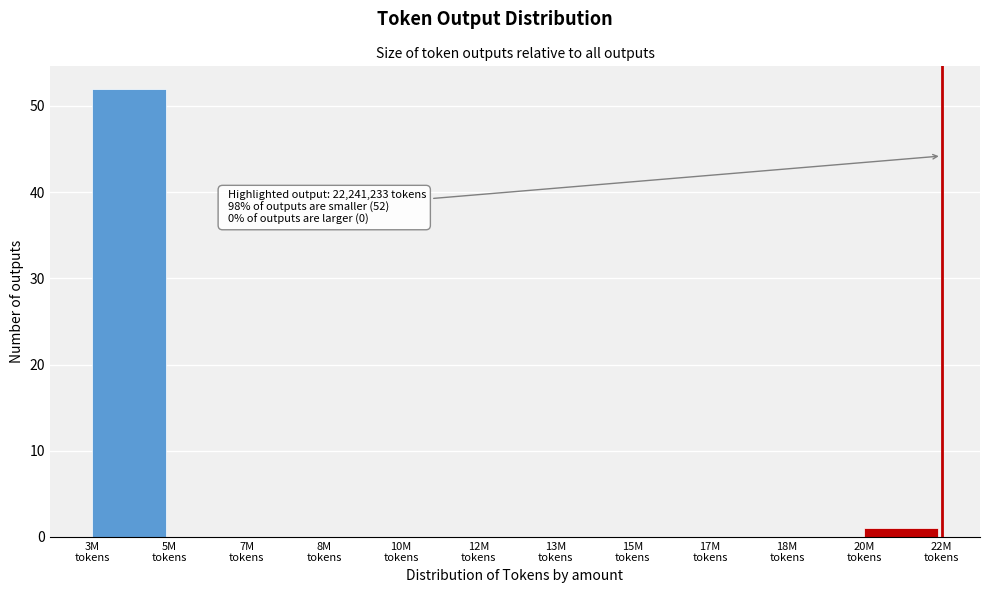

What is the maximum value shown in the chart?

52